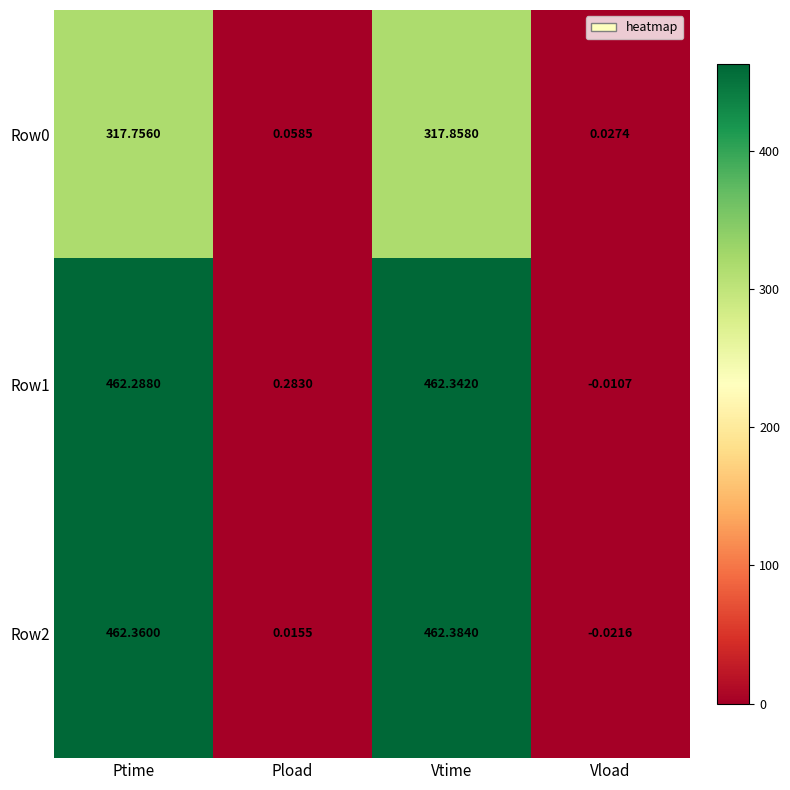

At which label does Row1 reach its peak?

Vtime